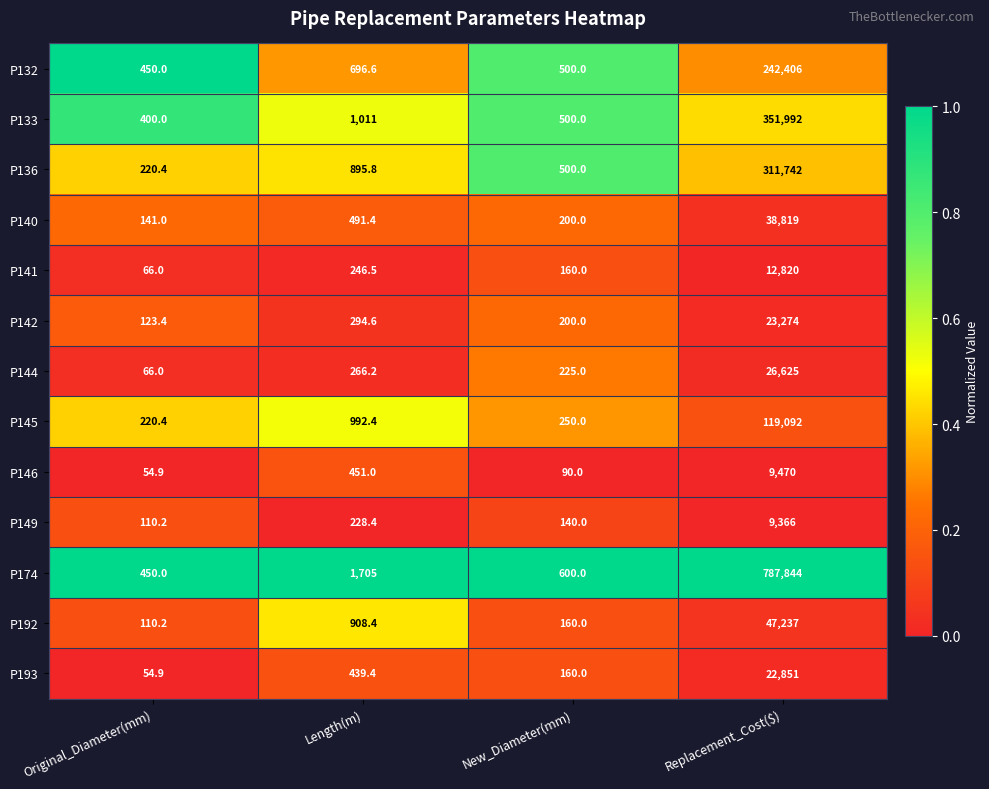

The P149 series shows 110.2 at Original_Diameter(mm). True or false?

True